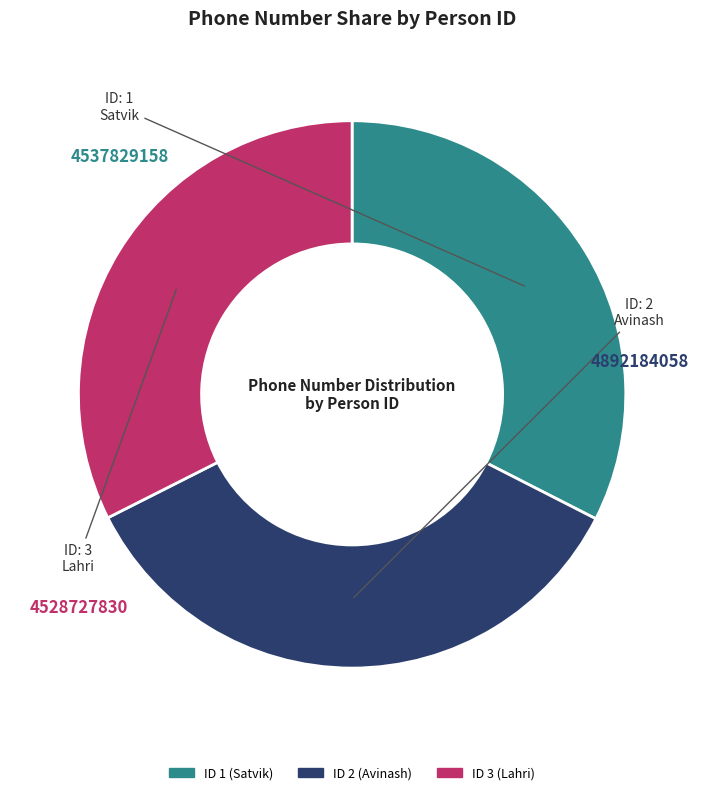

Is there any slice that represents more than half of the pie?

No